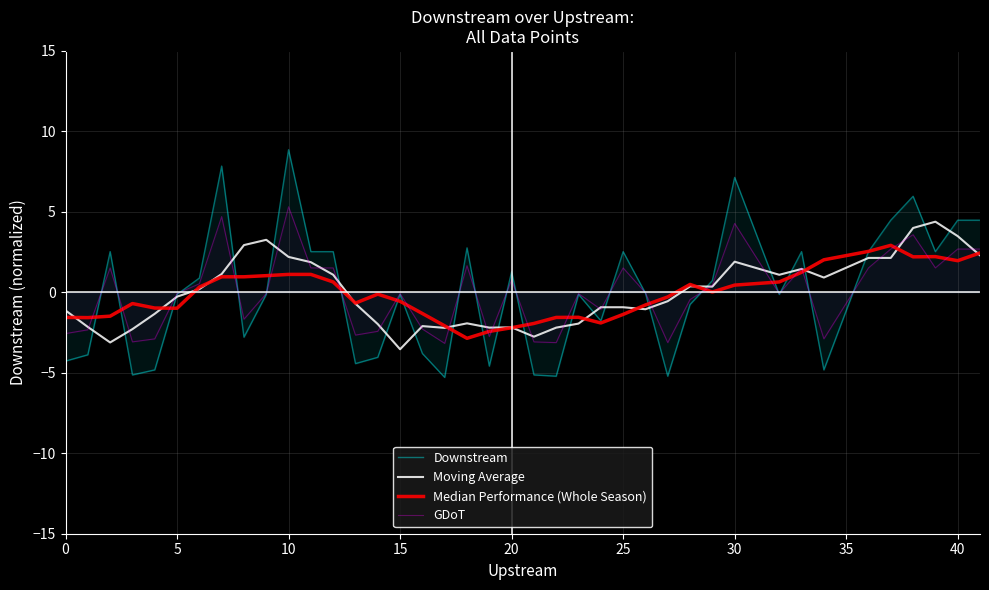

How many values in GDoT are above zero?

18